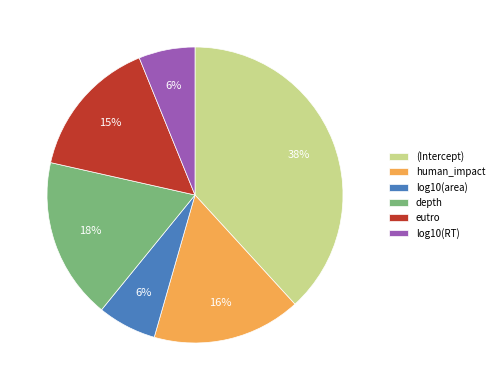

True or false: (Intercept) accounts for 48% of the total.

False